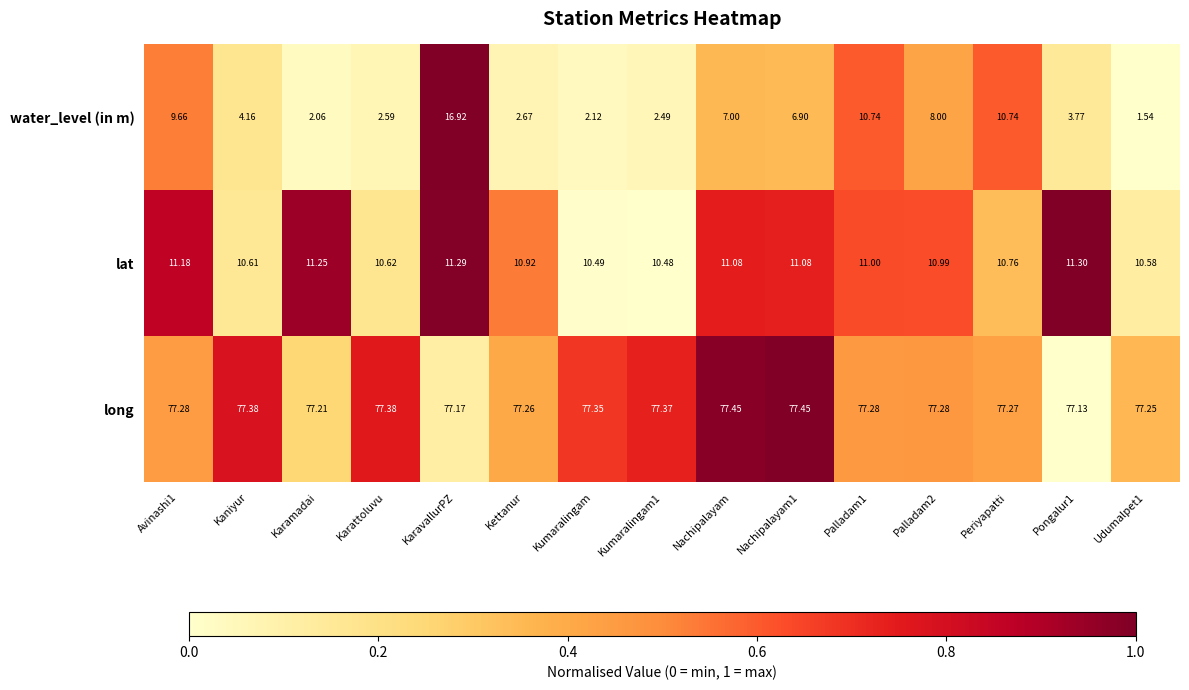

What is the difference between the highest and lowest values at Karattoluvu?

74.8